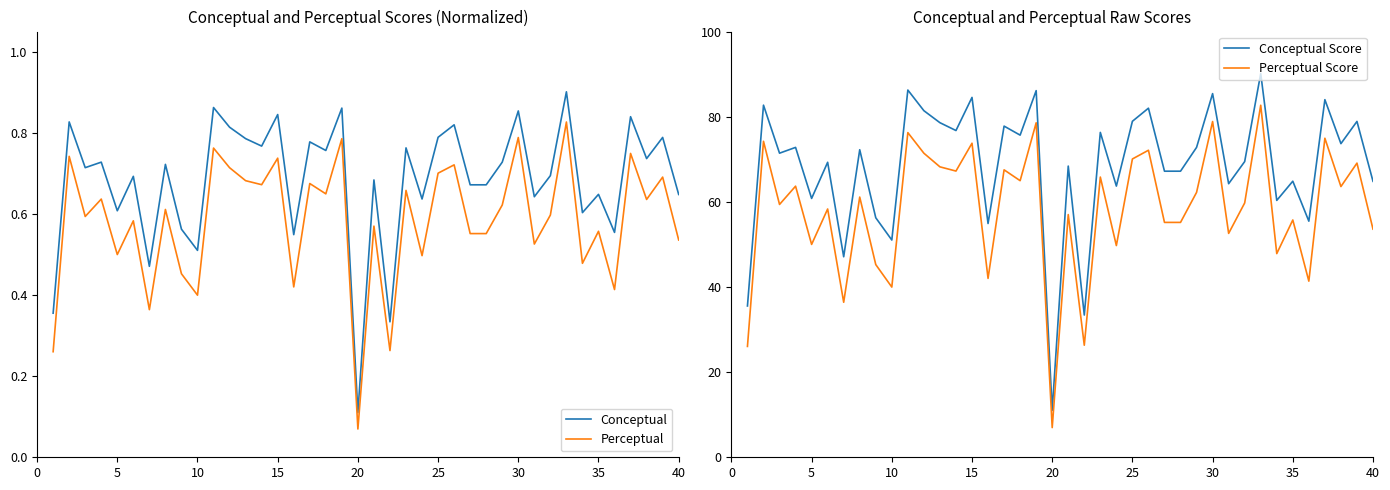

True or false: Conceptual and Perceptual cross at least once.

False